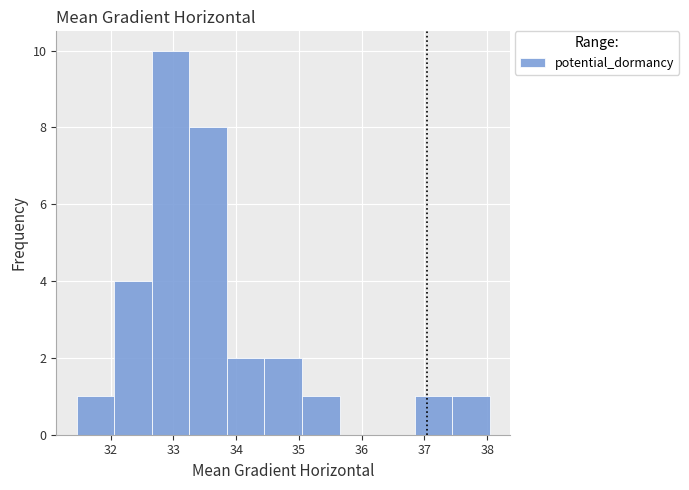

Reading left to right, list every bar in this chart as the range it spans on the x-axis followed by its height. Neither the bar edges nor the heights are printed on the chart, so give them approximately, as read against the axes.

31.5 to 32.1: 1
32.1 to 32.7: 4
32.7 to 33.3: 10
33.3 to 33.9: 8
33.9 to 34.5: 2
34.5 to 35.0: 2
35.0 to 35.6: 1
35.6 to 36.2: 0
36.2 to 36.8: 0
36.8 to 37.4: 1
37.4 to 38.0: 1